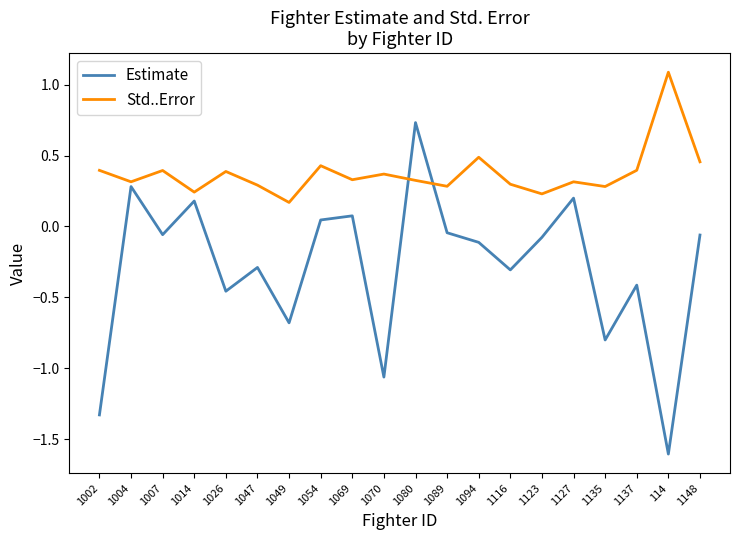

Rank the series by their maximum value, from highest to lowest.

Std..Error, Estimate